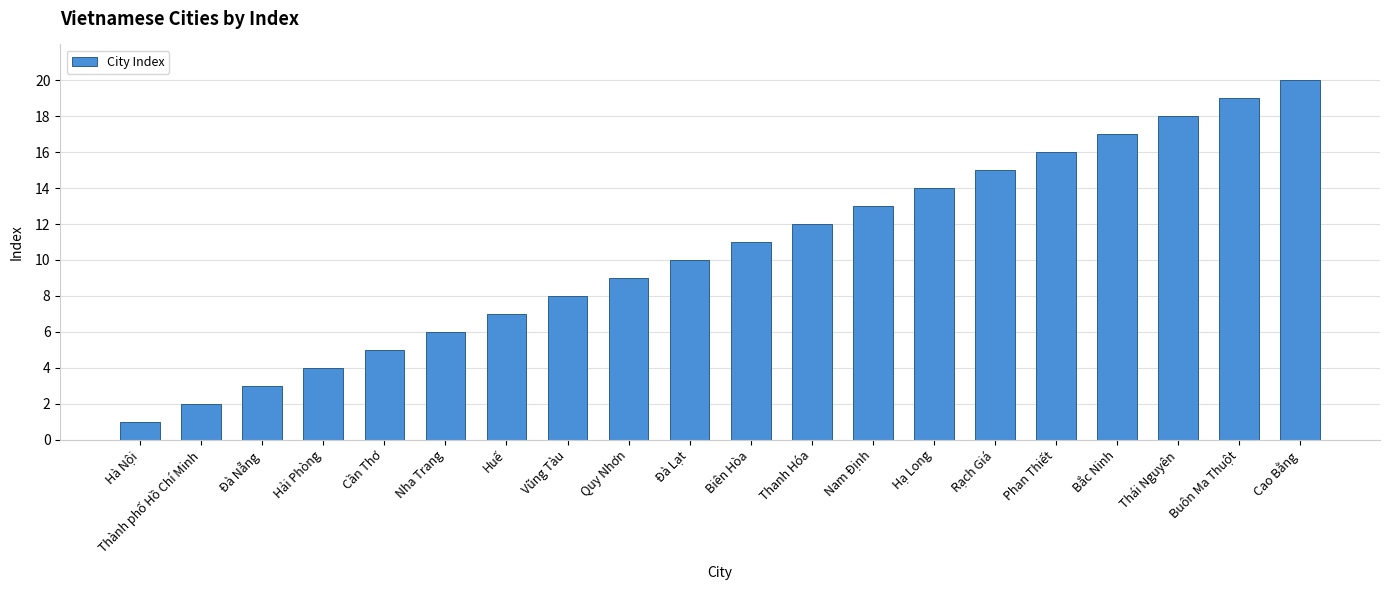

Which has a higher value, Đà Lạt or Bắc Ninh?

Bắc Ninh